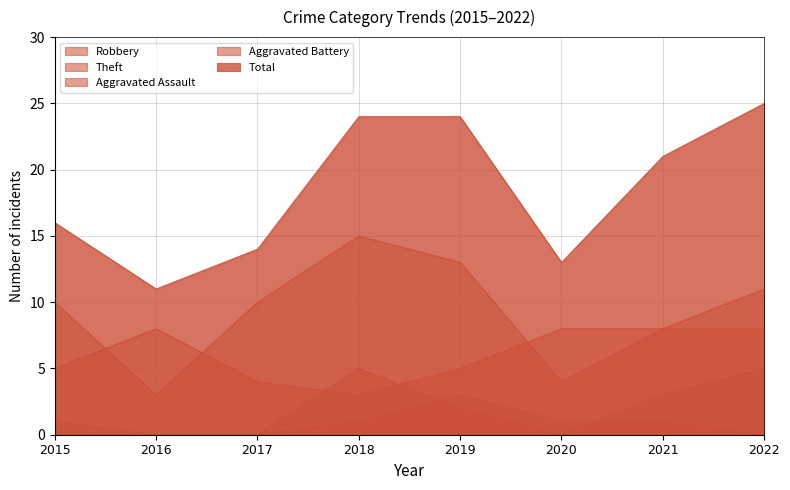

Where is Total nearest to the value 18?

2015